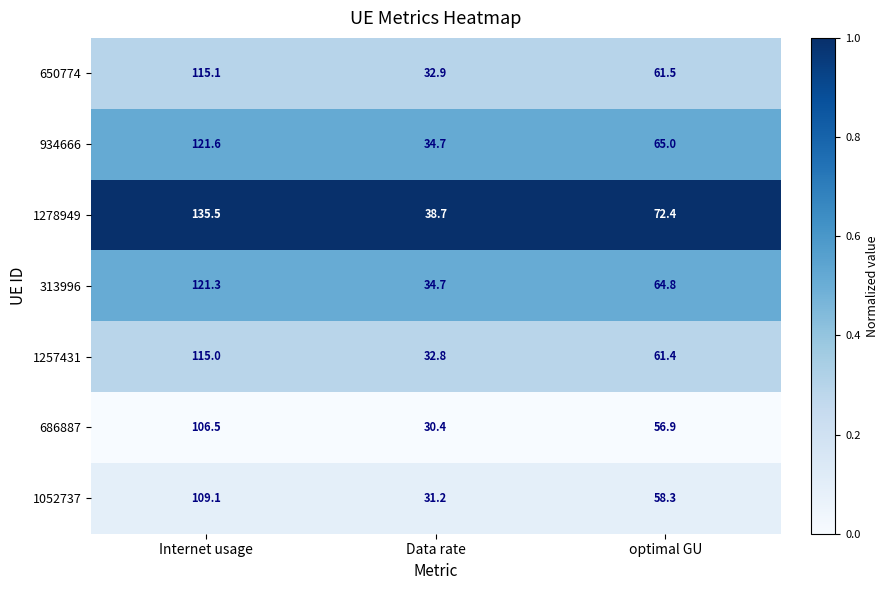

List the series in order of their peak value, lowest first.

686887, 1052737, 1257431, 650774, 313996, 934666, 1278949